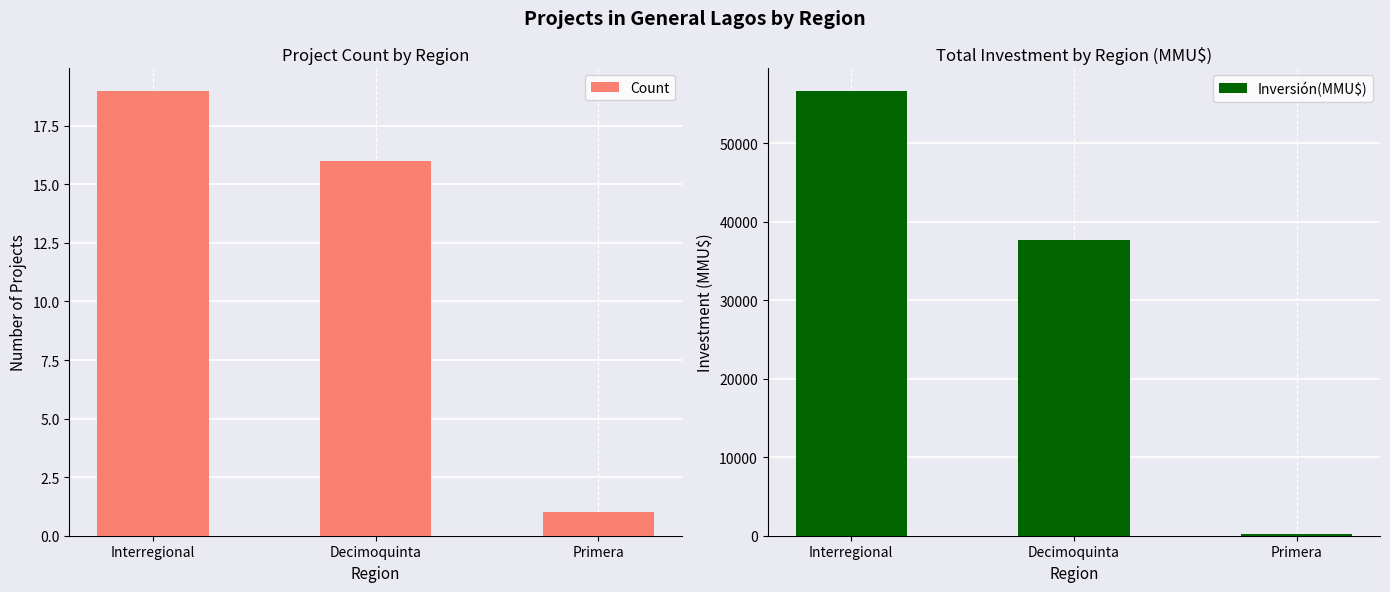

What is the value of the Inversión(MMU$) bar at the 2nd from the left?

37705